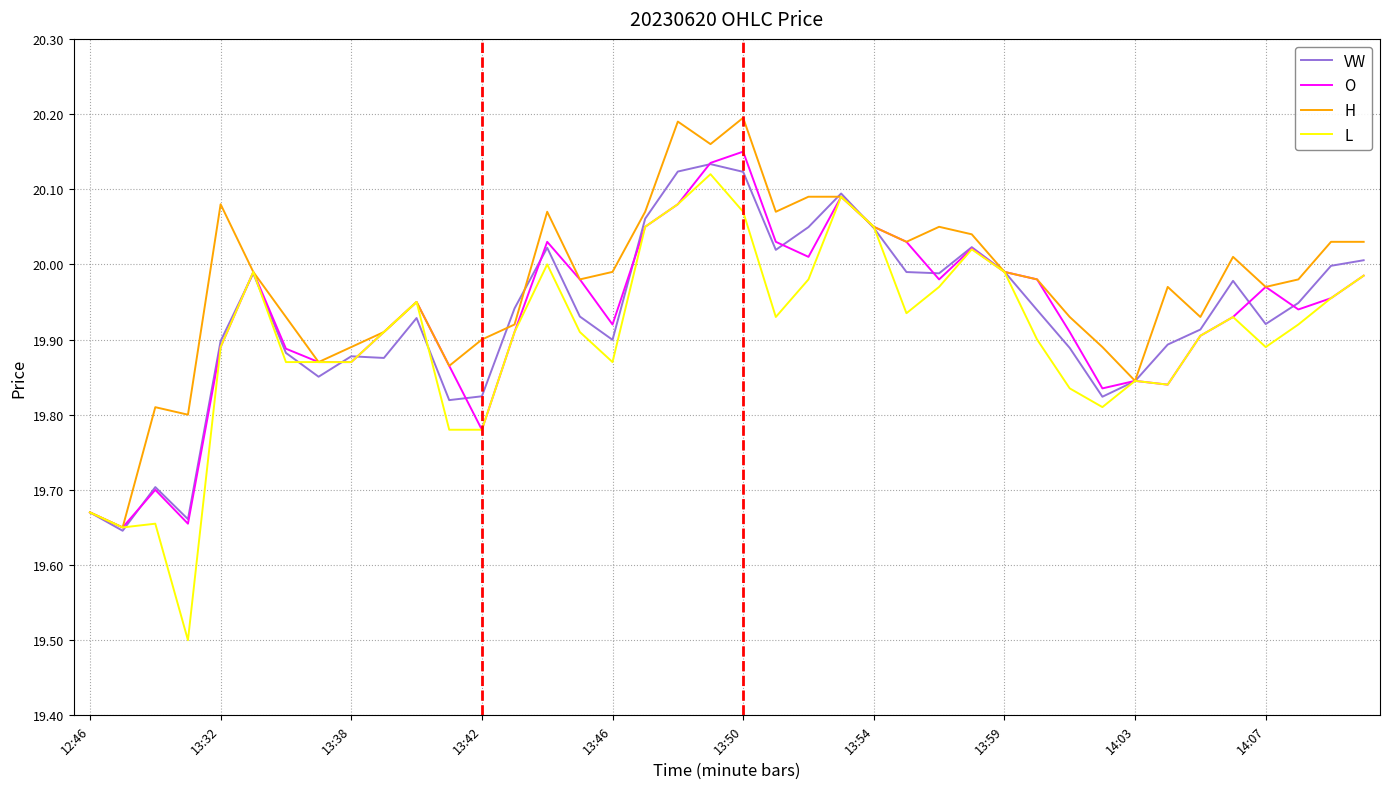

Which series has the largest range (max minus min)?

L